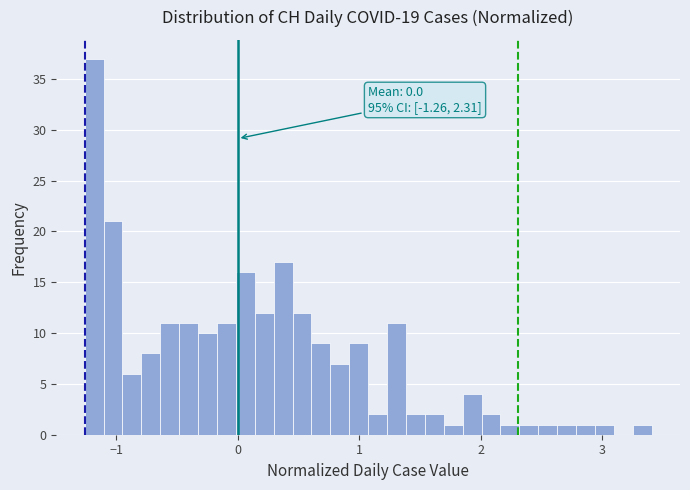

Around what value on the x-axis is the tallest bar? Give the approximate position of its centre, as read against the axis.

-1.2